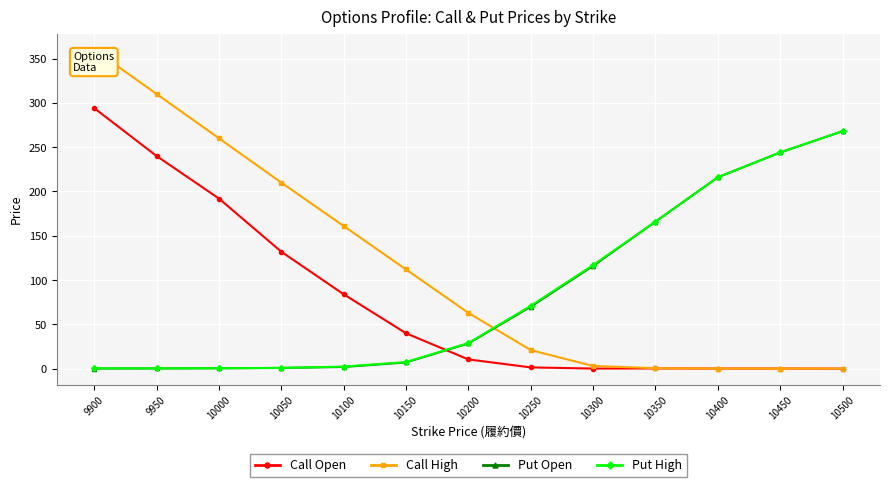

Which series has the widest spread of values?

Call High